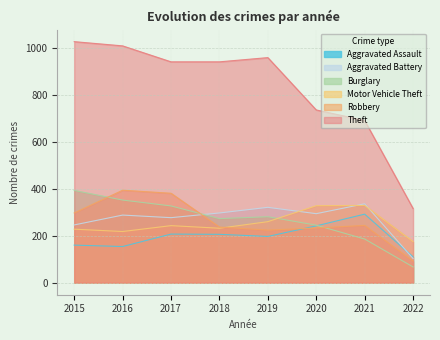

Where do Burglary and Aggravated Battery first cross each other?

2017 and 2018